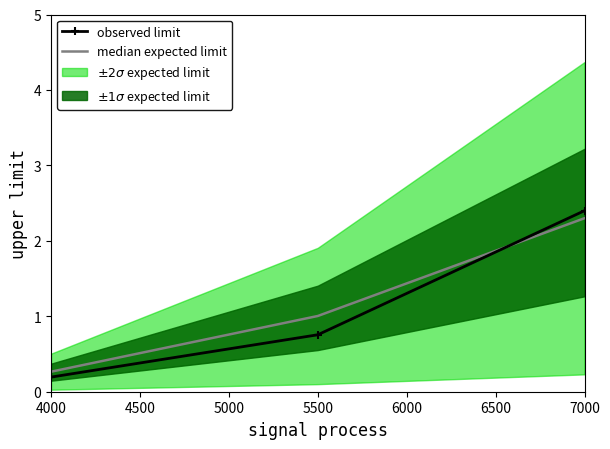

What is the maximum value for observed limit?

2.4